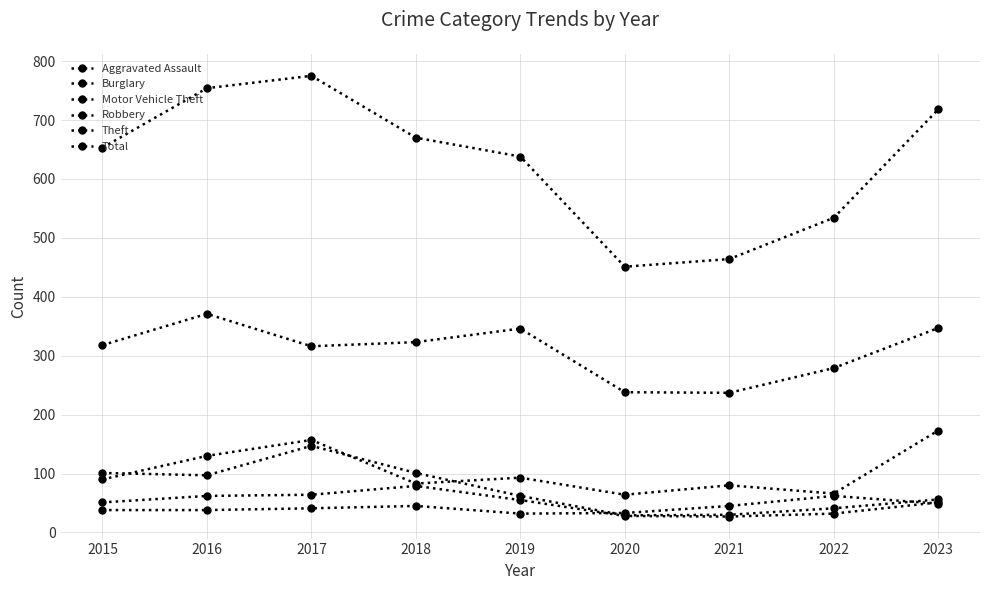

What is the minimum value shown in the chart?

27